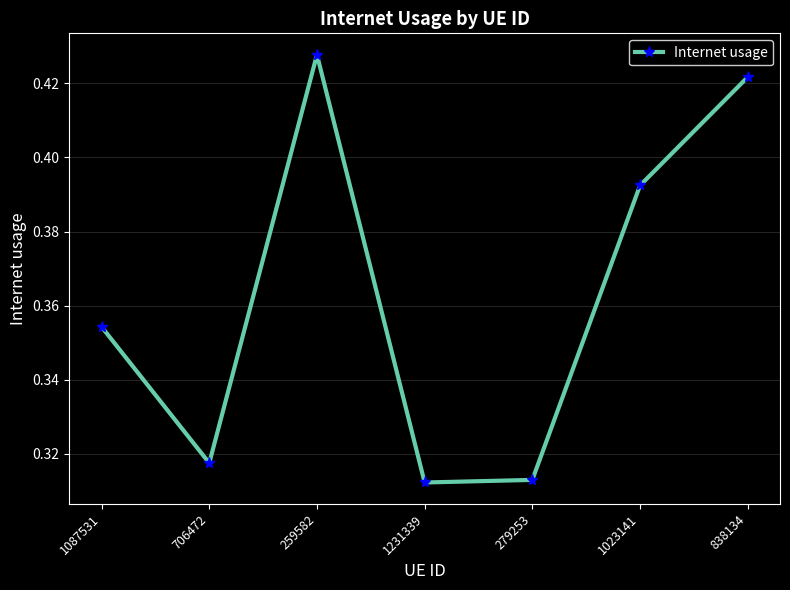

How many values are between 0 and 1?

7